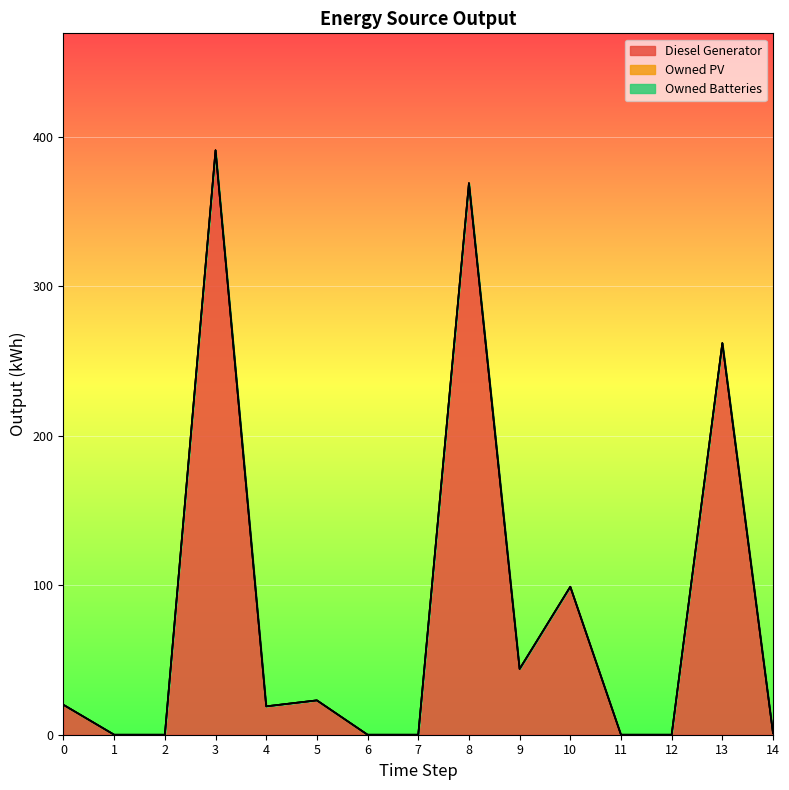

Between 9 and 14, which is larger?

9